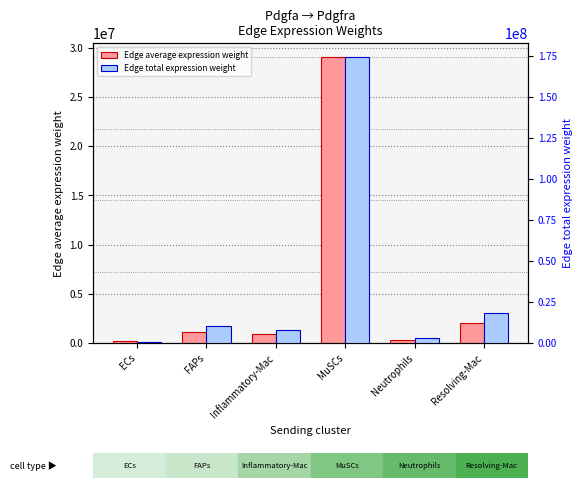

Reading right to left, what are all the values shown in this chart?

Edge average expression weight: Resolving-Mac=2011052.9	Neutrophils=327644.5	MuSCs=29011879.4	Inflammatory-Mac=864724.4	FAPs=1158029.1	ECs=205654.7
Edge total expression weight: Resolving-Mac=18099475.6	Neutrophils=2948800.7	MuSCs=174071276.7	Inflammatory-Mac=7782519.5	FAPs=10422262.4	ECs=822618.7